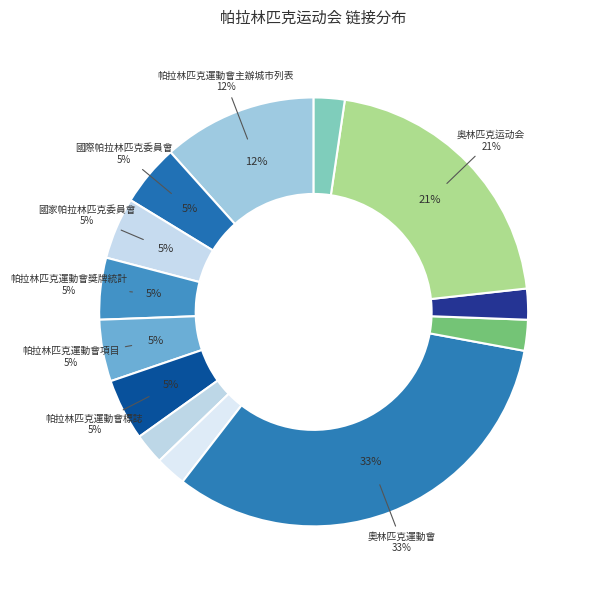

Do 冬季帕拉林匹克運動會 and 奧林匹克運動會 together represent more than half of the pie?

No